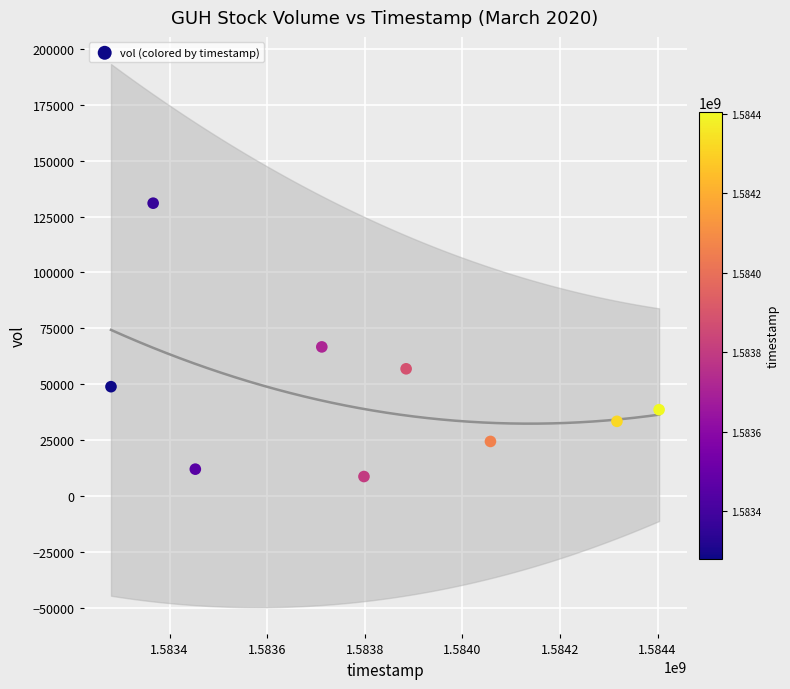

What is the range of X values (max minus min)?

1123200